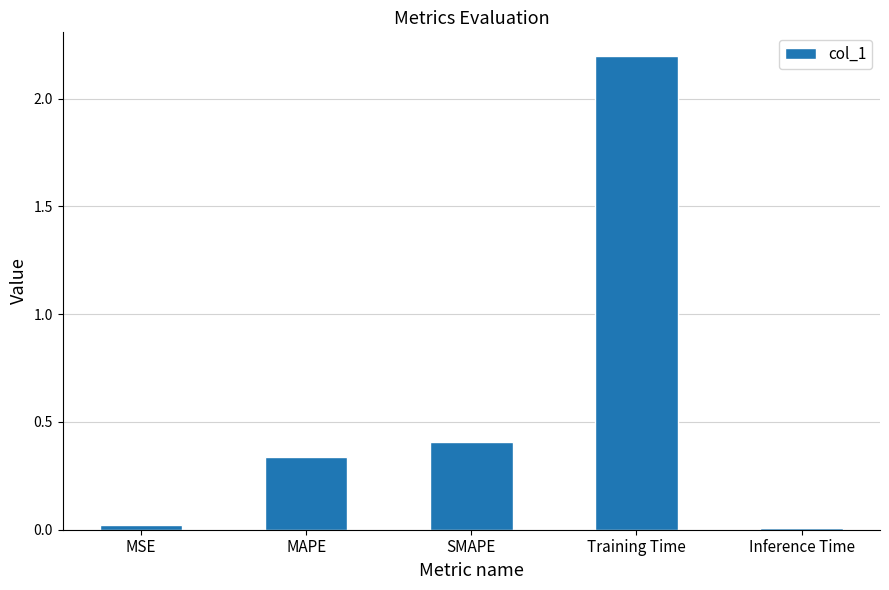

What is the difference between the second highest and second lowest values?

0.4